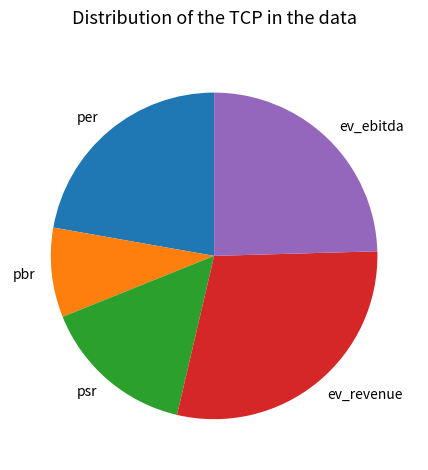

Does any single category account for the majority?

No